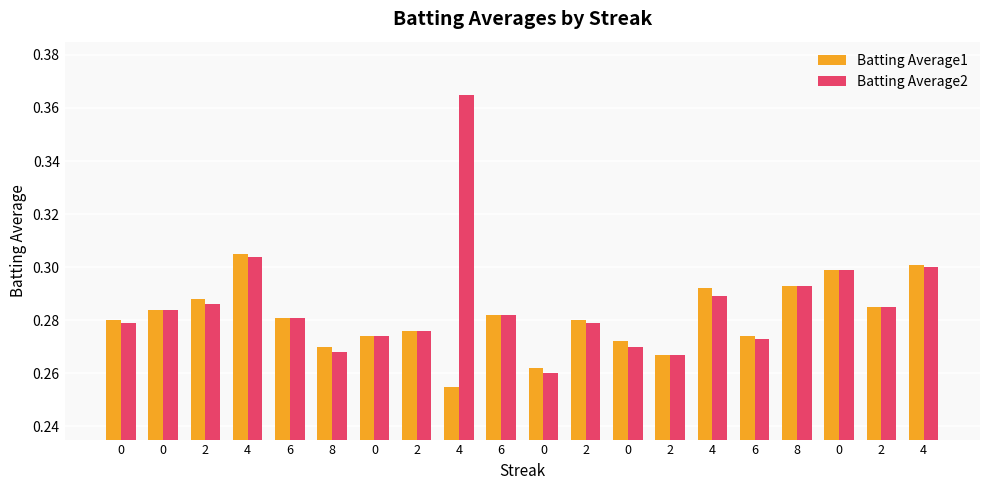

How many bars are there in total?

40